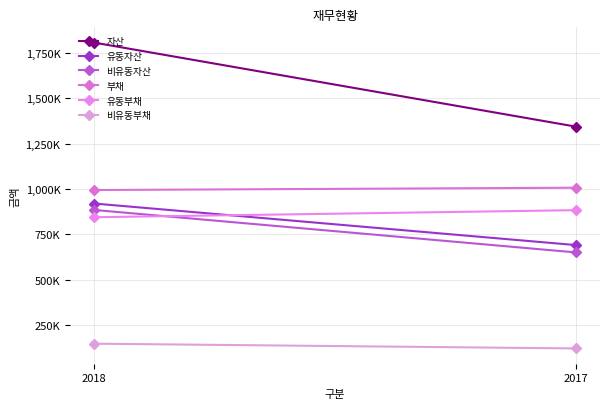

List the labels in order of 유동부채 value, largest first.

2017, 2018